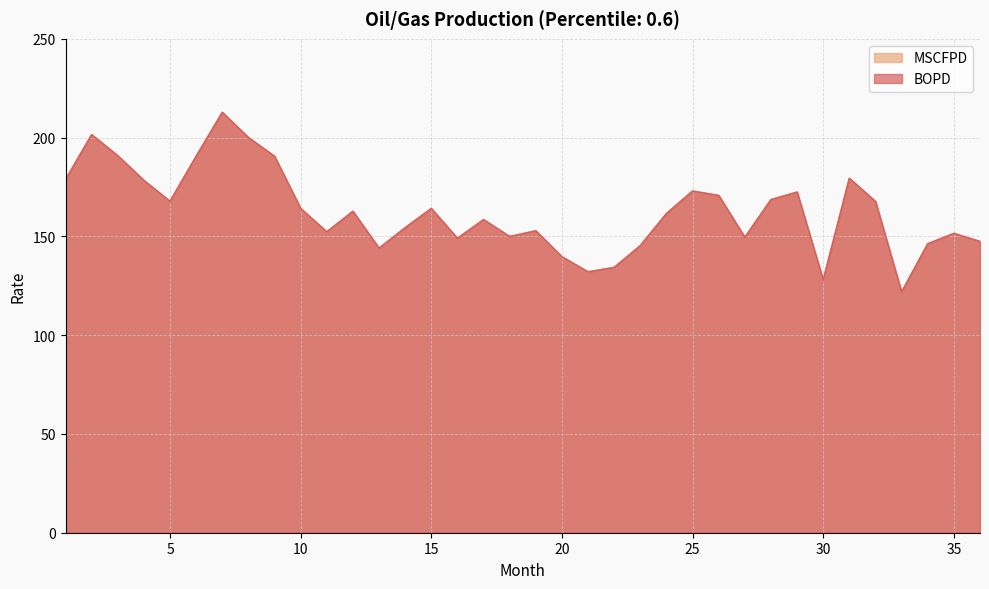

How many interior local valleys does the BOPD series have?

9